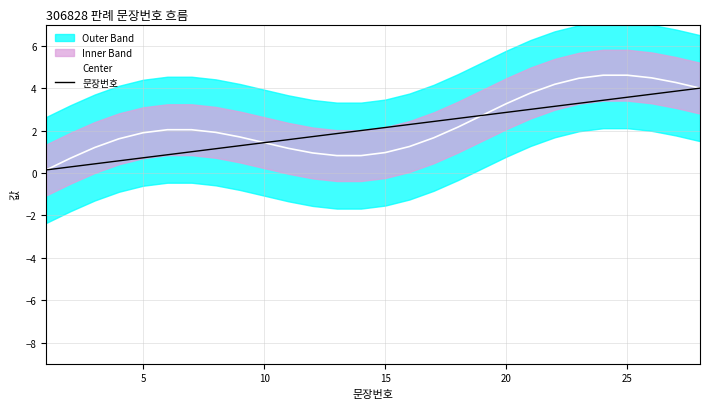

Rank the series by their maximum value, from lowest to highest.

문장번호, Center